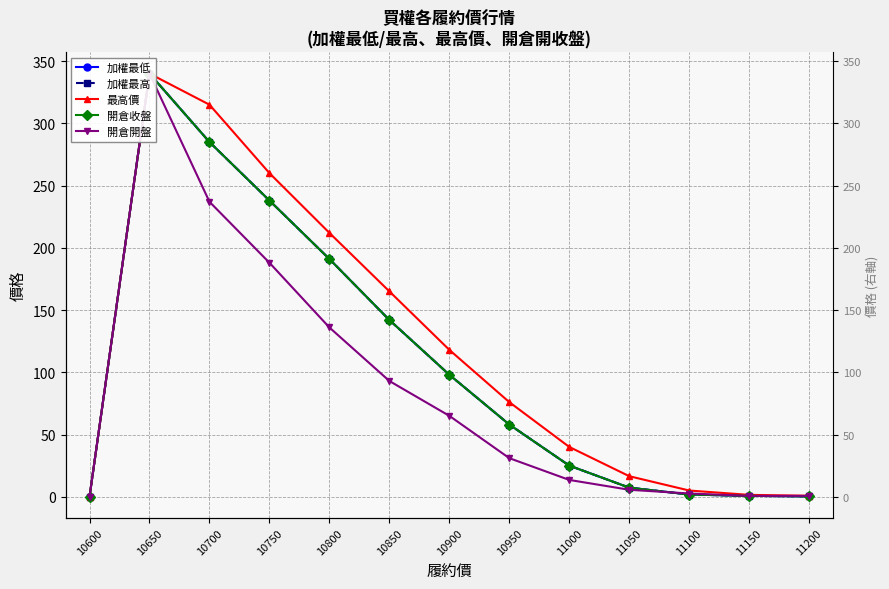

What is the sum of the 加權最高 values at 10750 and 10950?

296.0